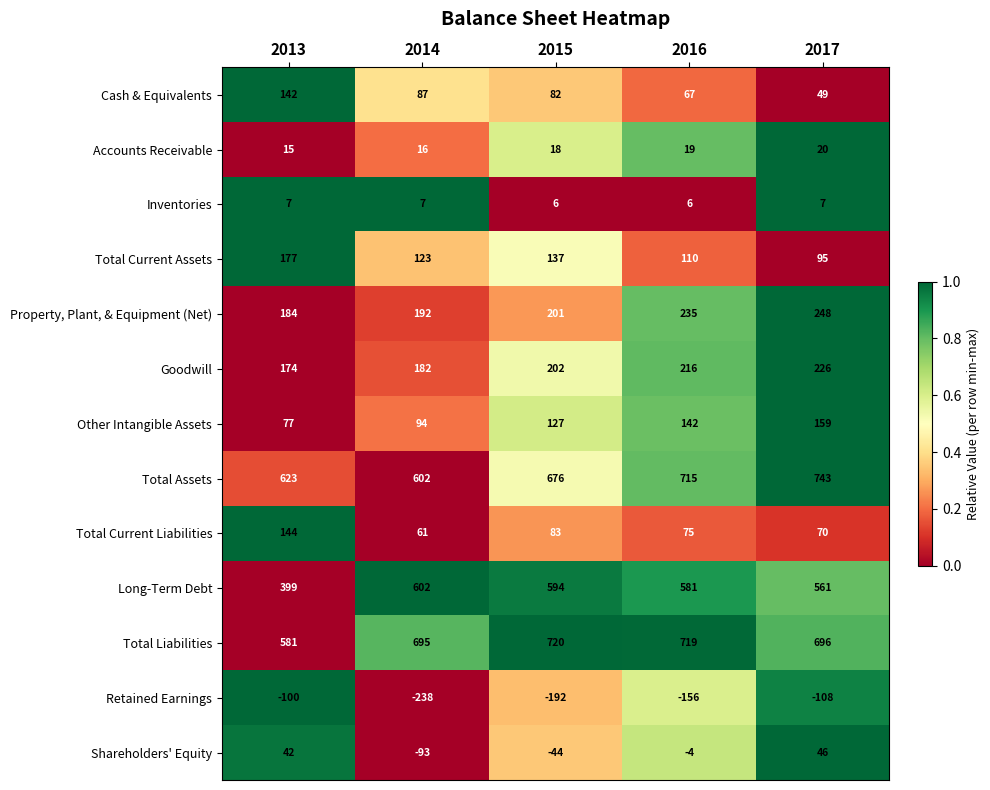

List the series in order of their peak value, highest first.

Total Assets, Total Liabilities, Long-Term Debt, Property, Plant, & Equipment (Net), Goodwill, Total Current Assets, Other Intangible Assets, Total Current Liabilities, Cash & Equivalents, Shareholders' Equity, Accounts Receivable, Inventories, Retained Earnings